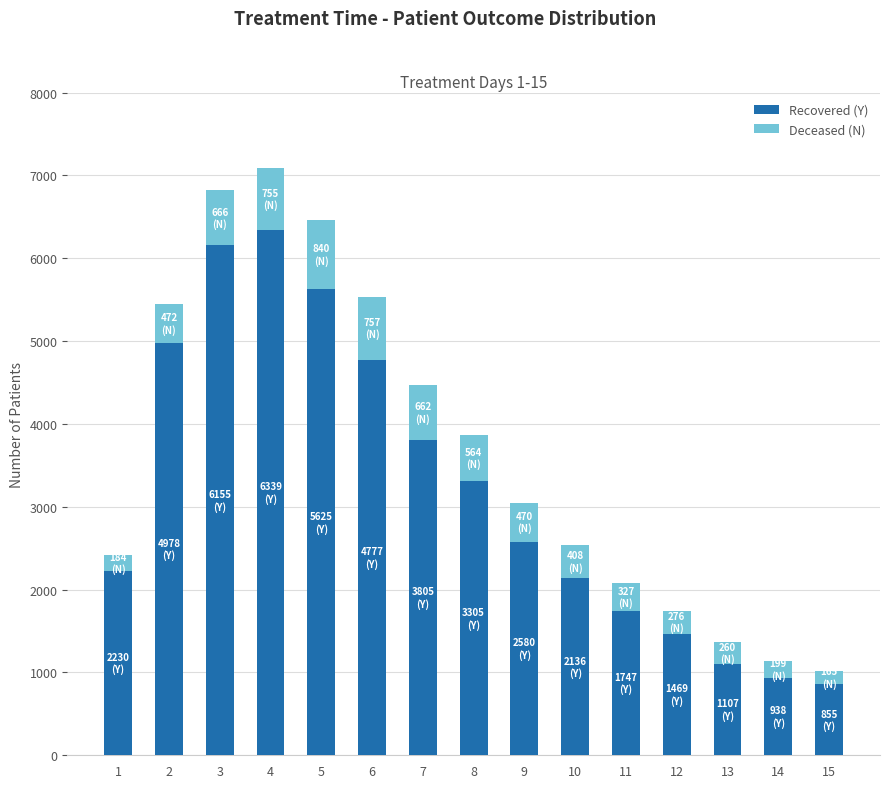

Reading left to right, what are the values for Recovered (Y)?

1=2230	2=4978	3=6155	4=6339	5=5625	6=4777	7=3805	8=3305	9=2580	10=2136	11=1747	12=1469	13=1107	14=938	15=855